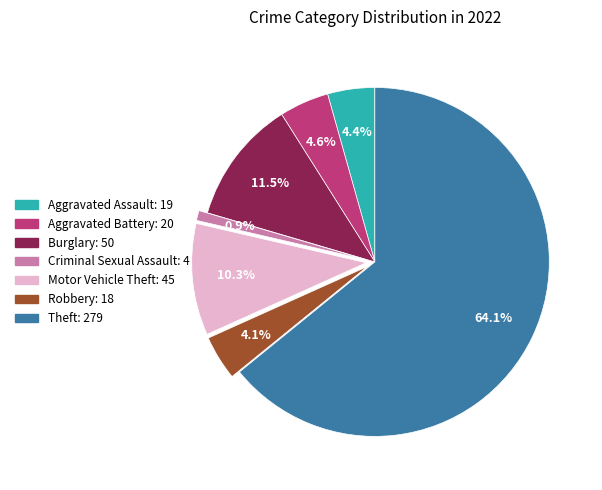

To the nearest percent, what percentage of the pie is Motor Vehicle Theft?

10%